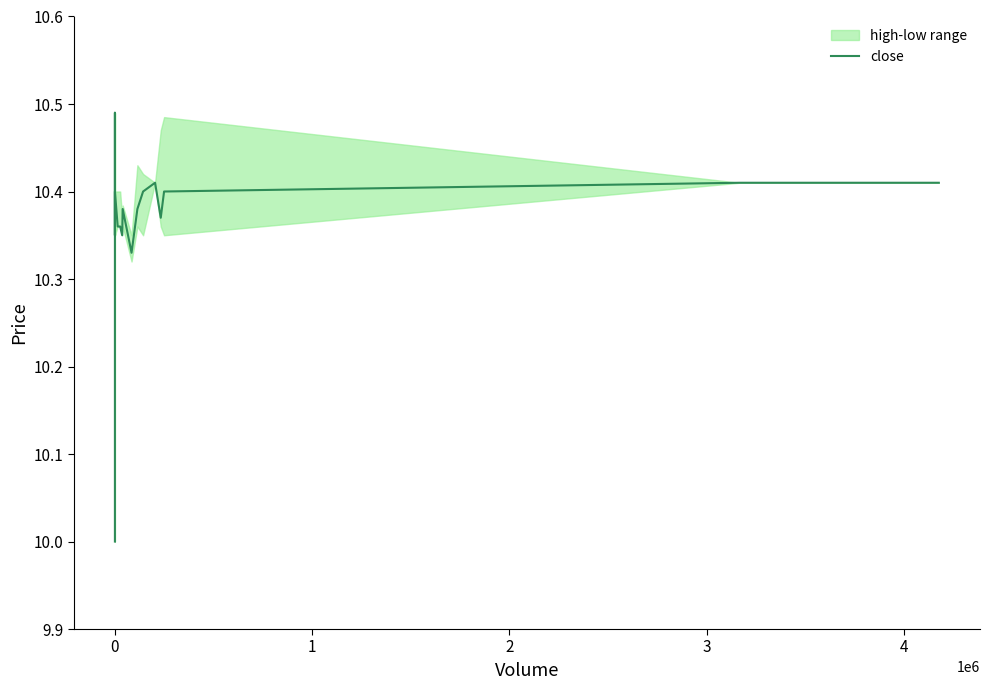

What is the greatest value displayed?

10.5